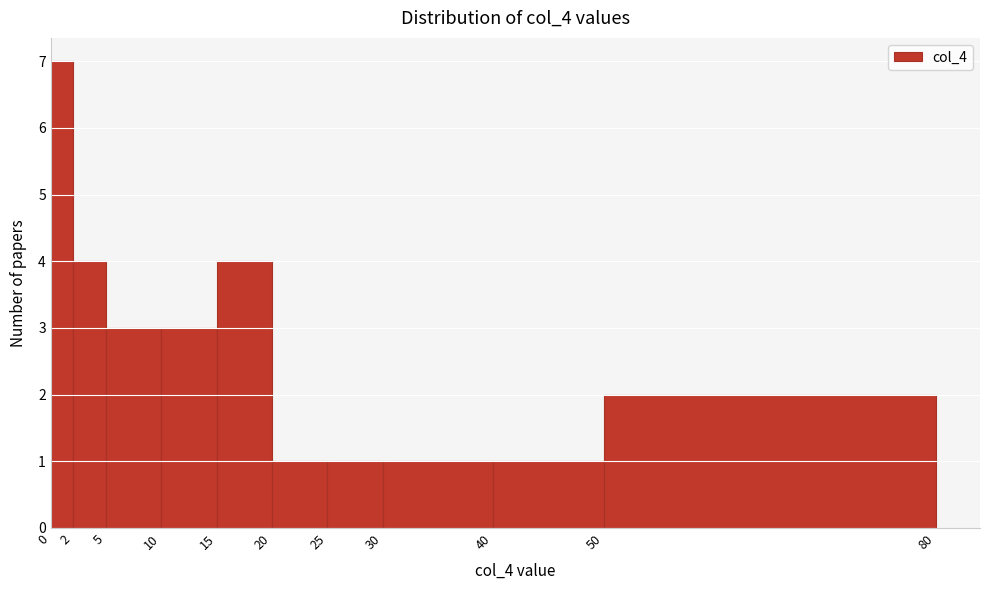

Reading left to right, transcribe this chart: for each bar, give the range it covers on the x-axis and its height. The values are not printed on the chart, so give them approximately, as read against the axis.

0 to 2: 7
2 to 5: 4
5 to 10: 3
10 to 15: 3
15 to 20: 4
20 to 25: 1
25 to 30: 1
30 to 40: 1
40 to 50: 1
50 to 80: 2